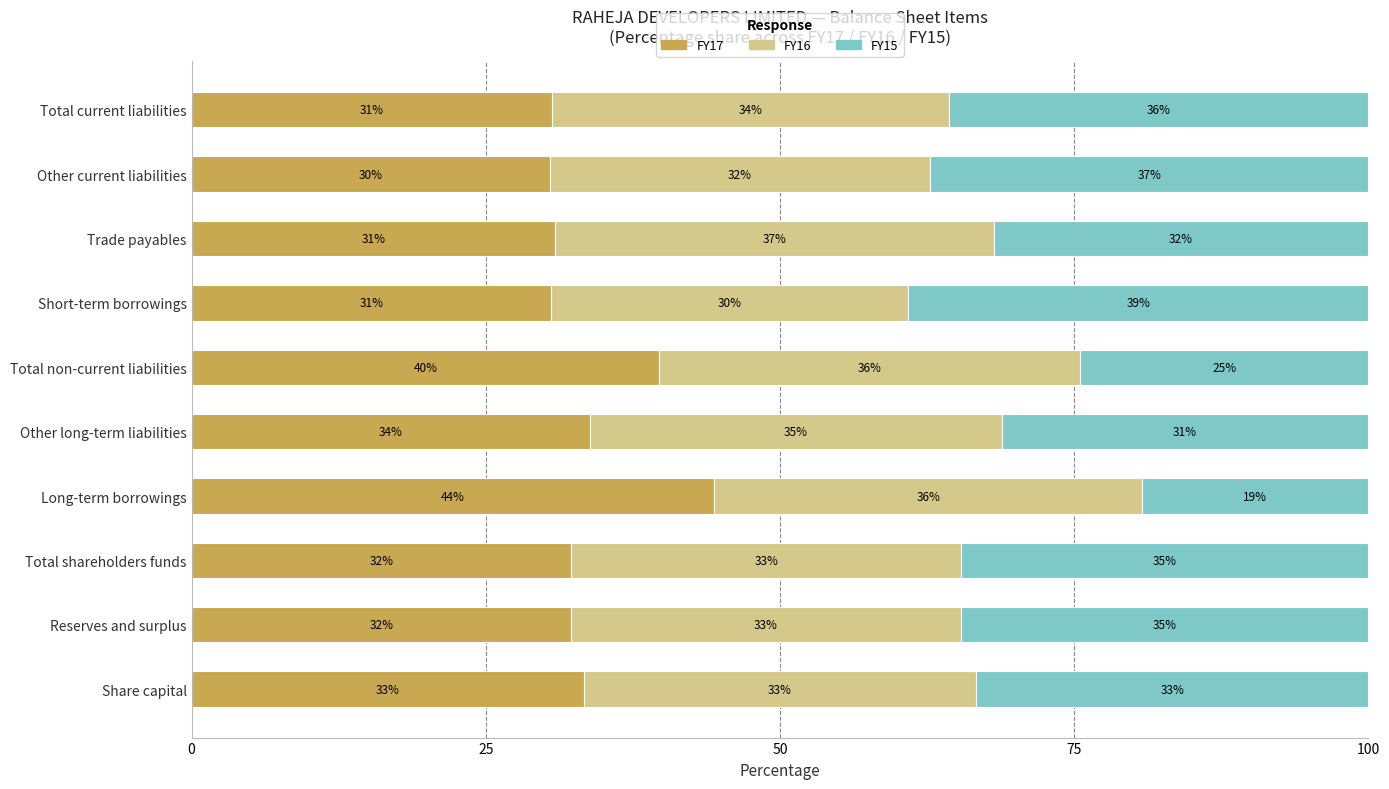

The value of FY17 at Total current liabilities is 30.6. True or false?

True